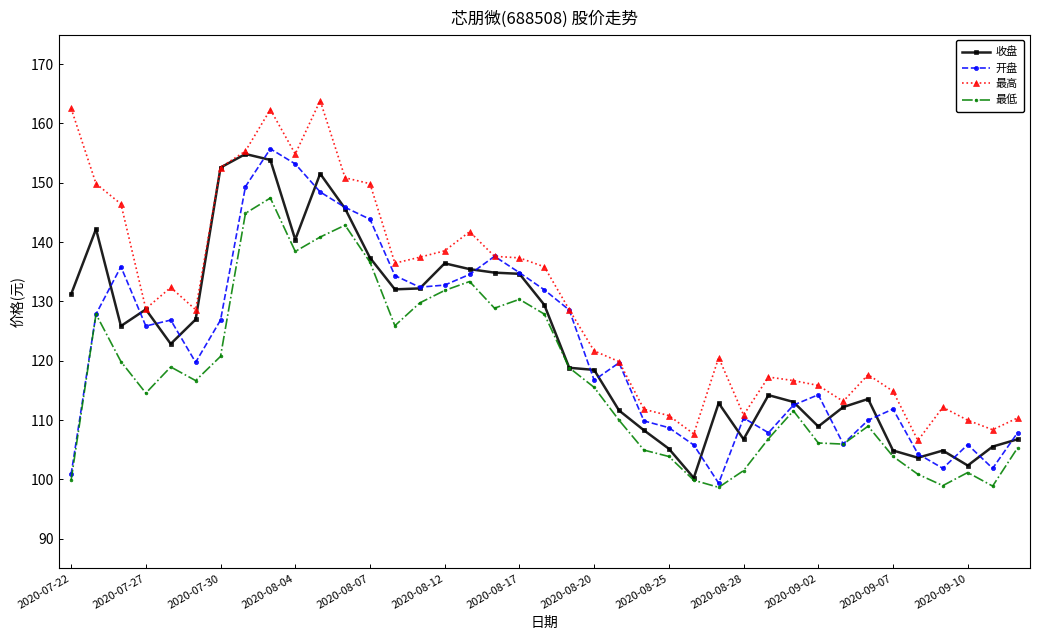

Rank the series by their maximum value, from lowest to highest.

最低, 收盘, 开盘, 最高